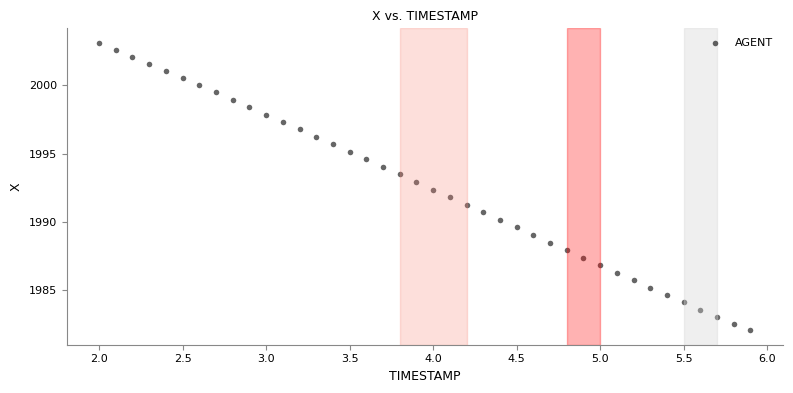

What is the range of X values (max minus min)?

3.9